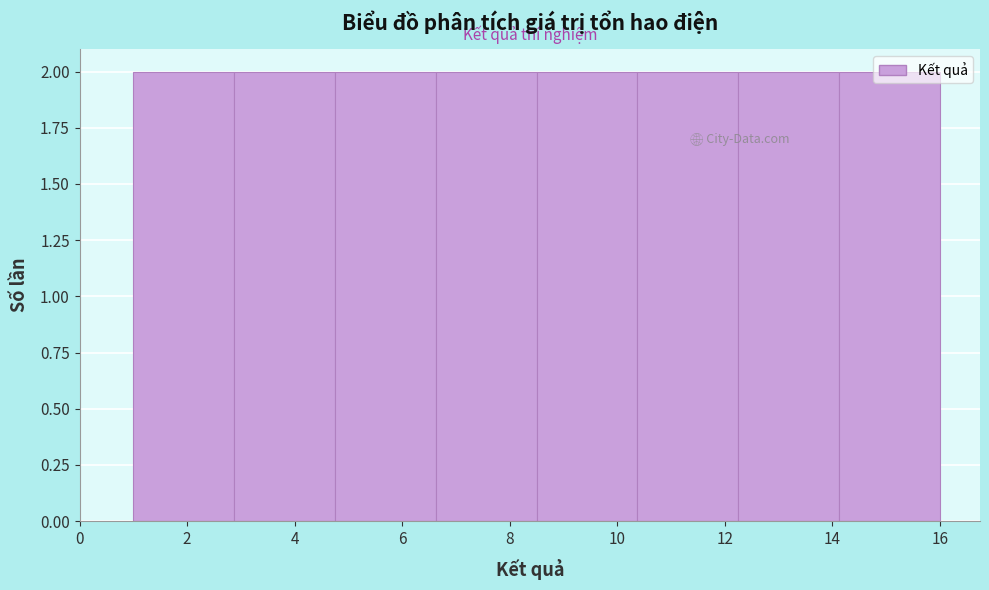

What is the height of the bar covering 6.6 to 8.6 on the x-axis? Neither the bar edges nor the heights are printed on the chart, so give them approximately, as read against the axes.

2